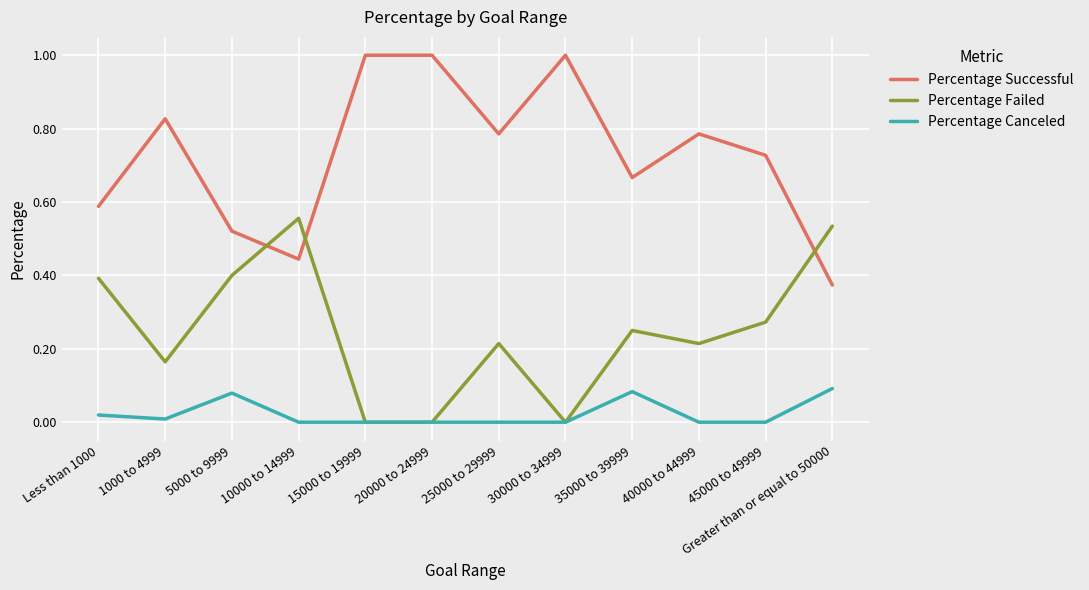

True or false: Percentage Failed and Percentage Successful intersect in this chart.

True